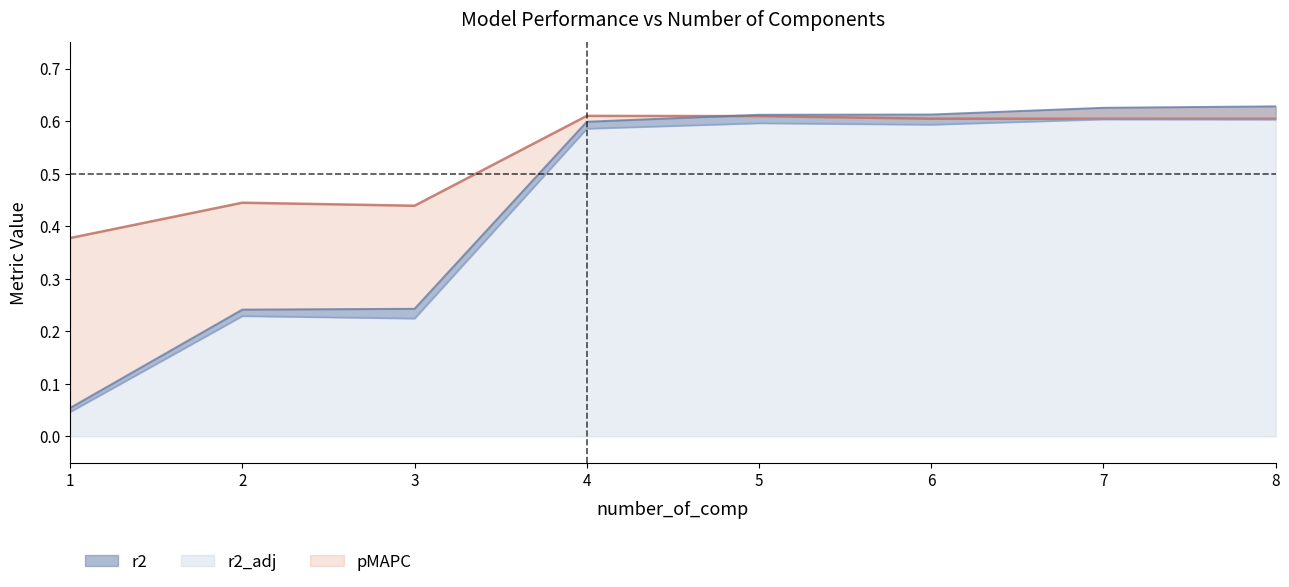

What is the difference between the highest and lowest values at 3?

0.2